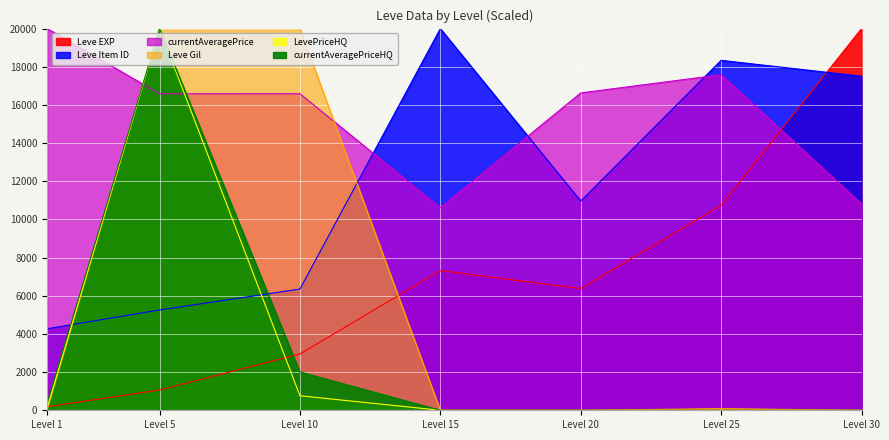

How many intersections are there between Leve Item ID and LevePriceHQ?

2